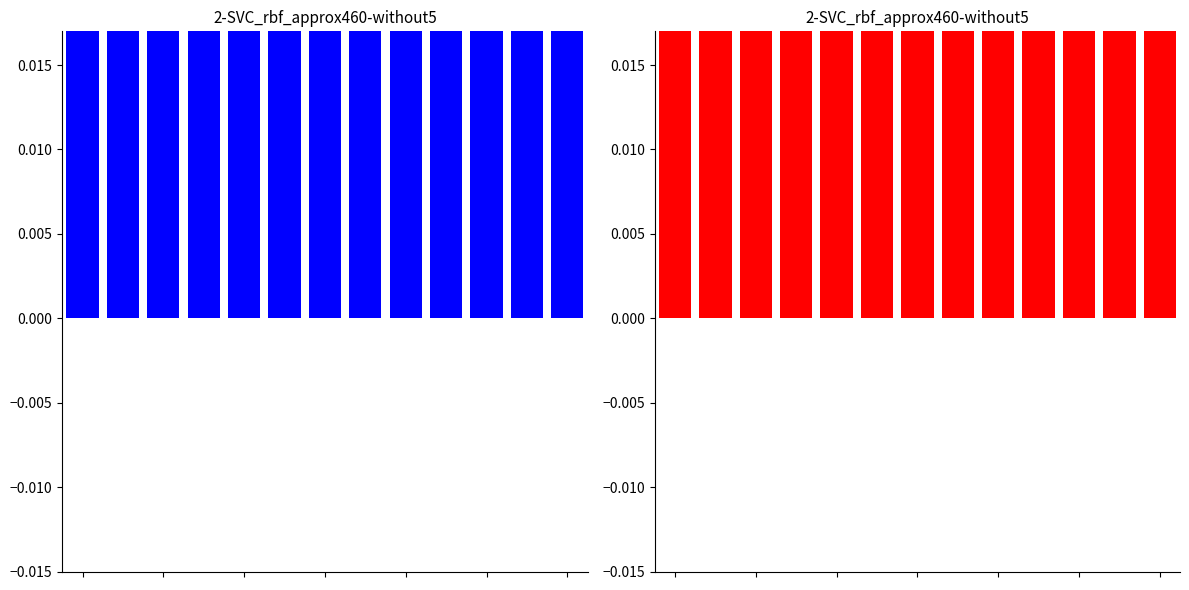

The chart shows a value of 0.8 at 9. True or false?

False